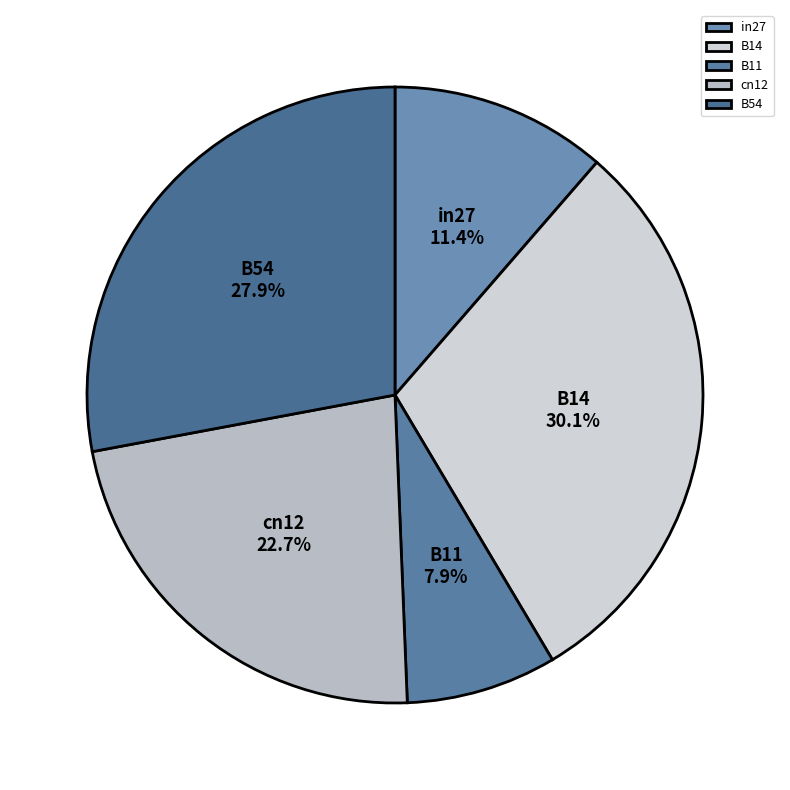

Is there any slice that represents more than half of the pie?

No